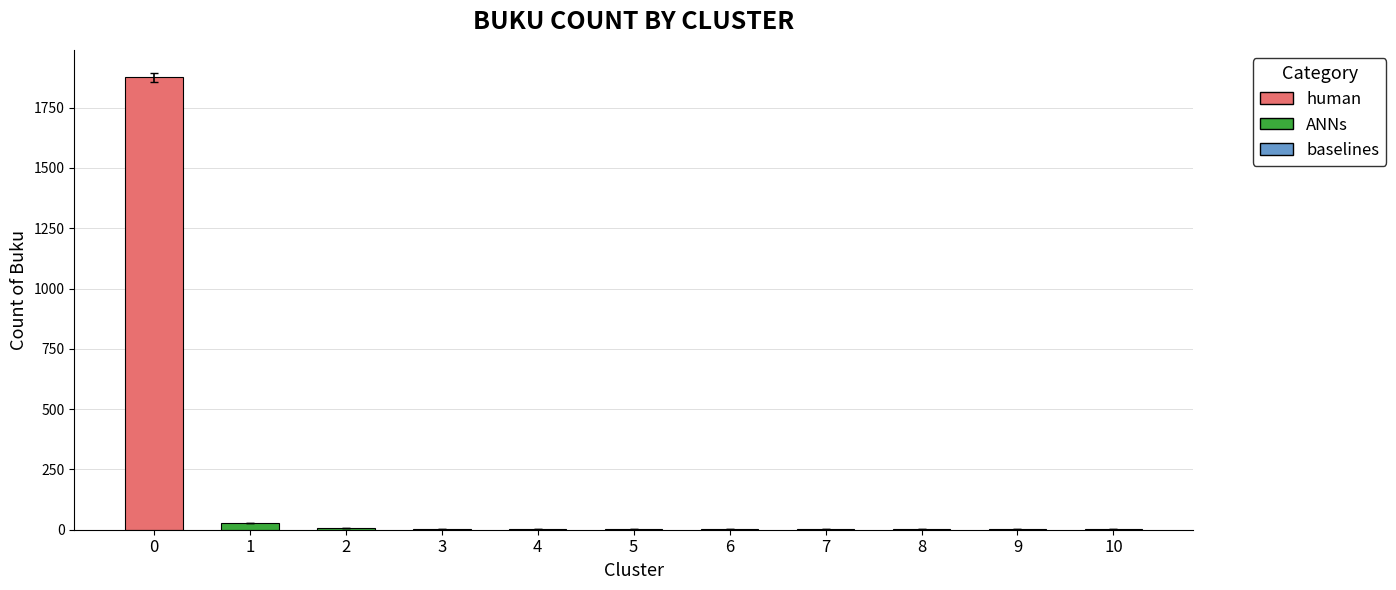

List the labels in order of value, largest first.

0, 1, 2, 3, 4, 5, 6, 7, 8, 9, 10